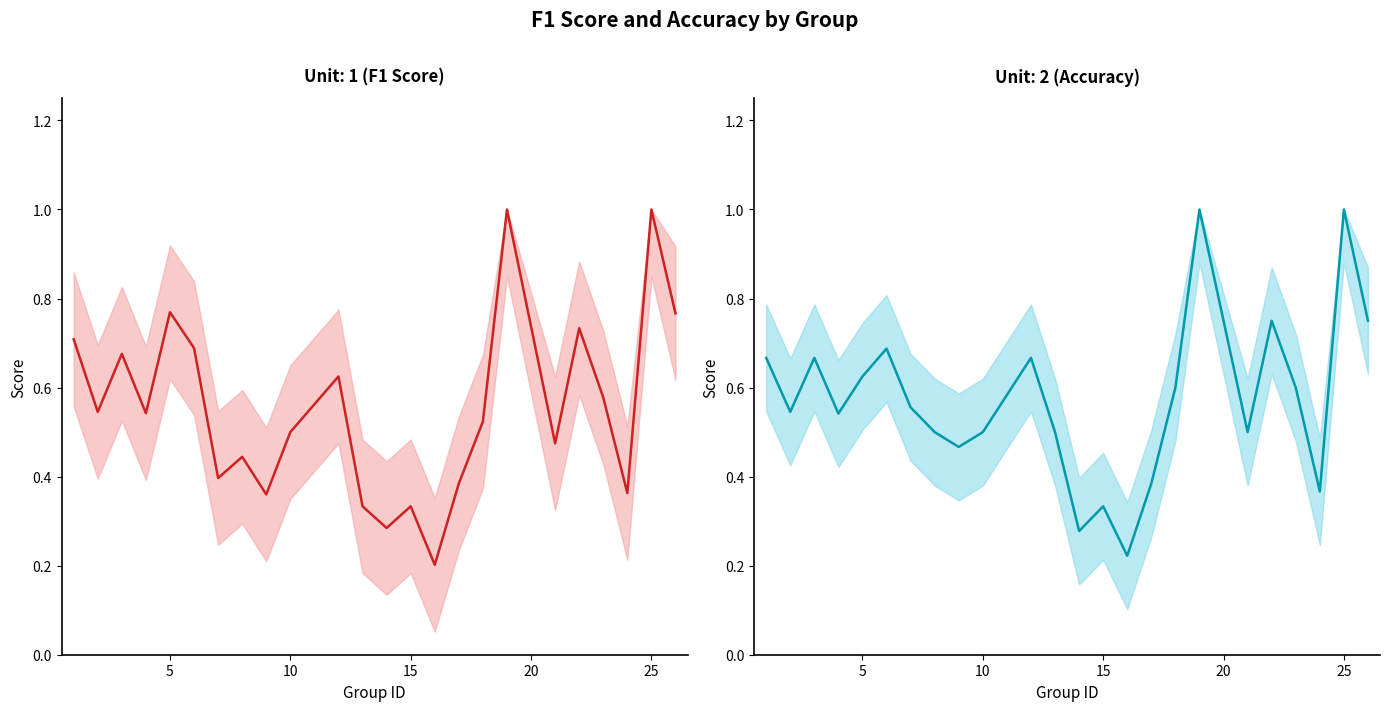

What is the minimum value for accuracy?

0.2